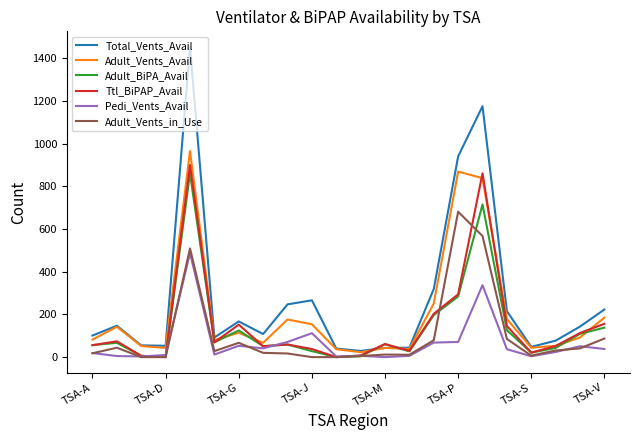

Which series has the widest spread of values?

Total_Vents_Avail